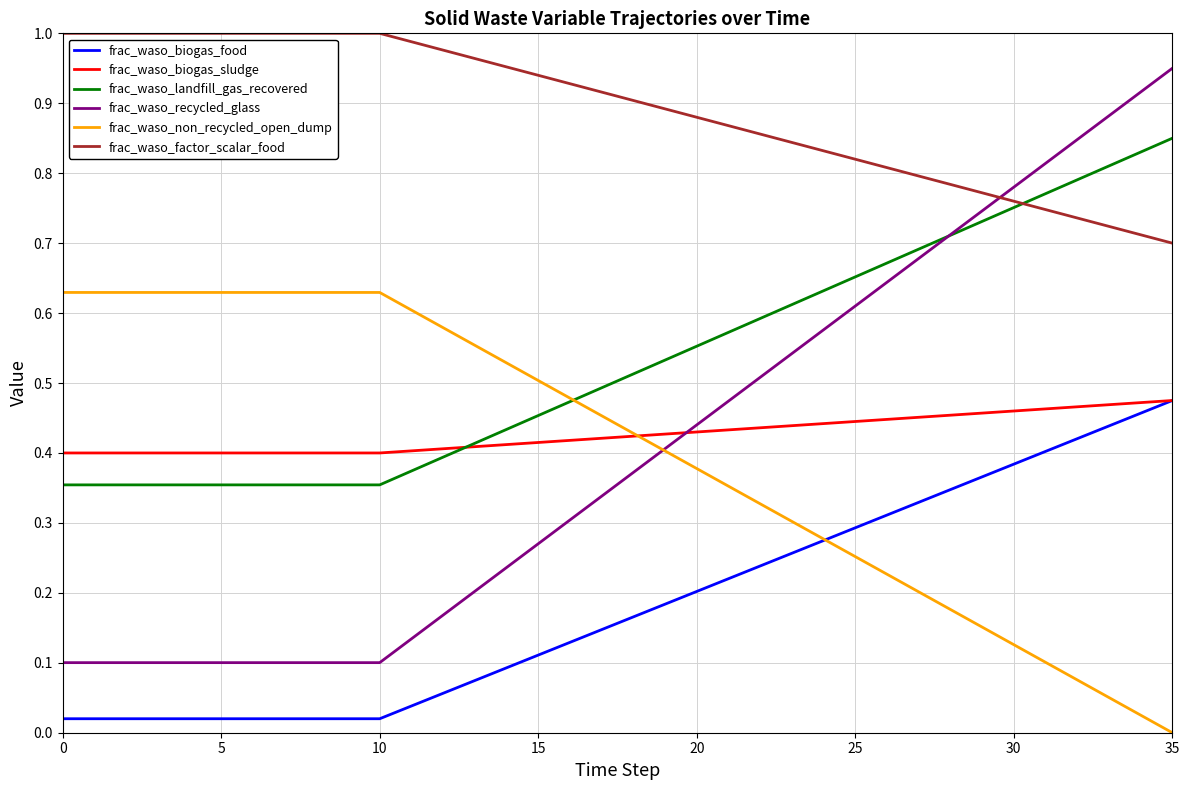

Which series has the largest total across all categories?

frac_waso_factor_scalar_food